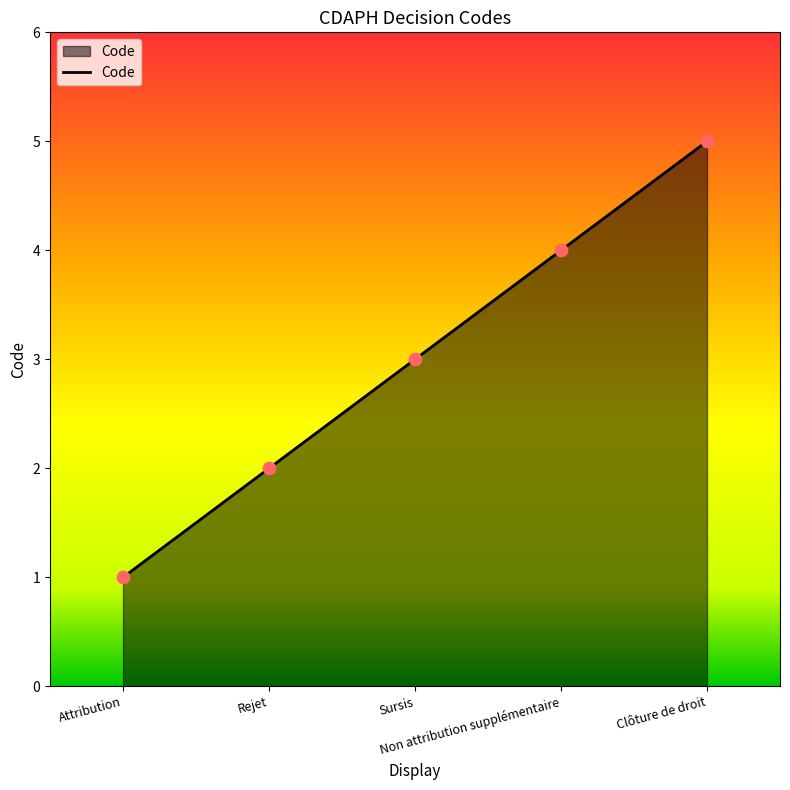

What is the greatest value displayed?

5